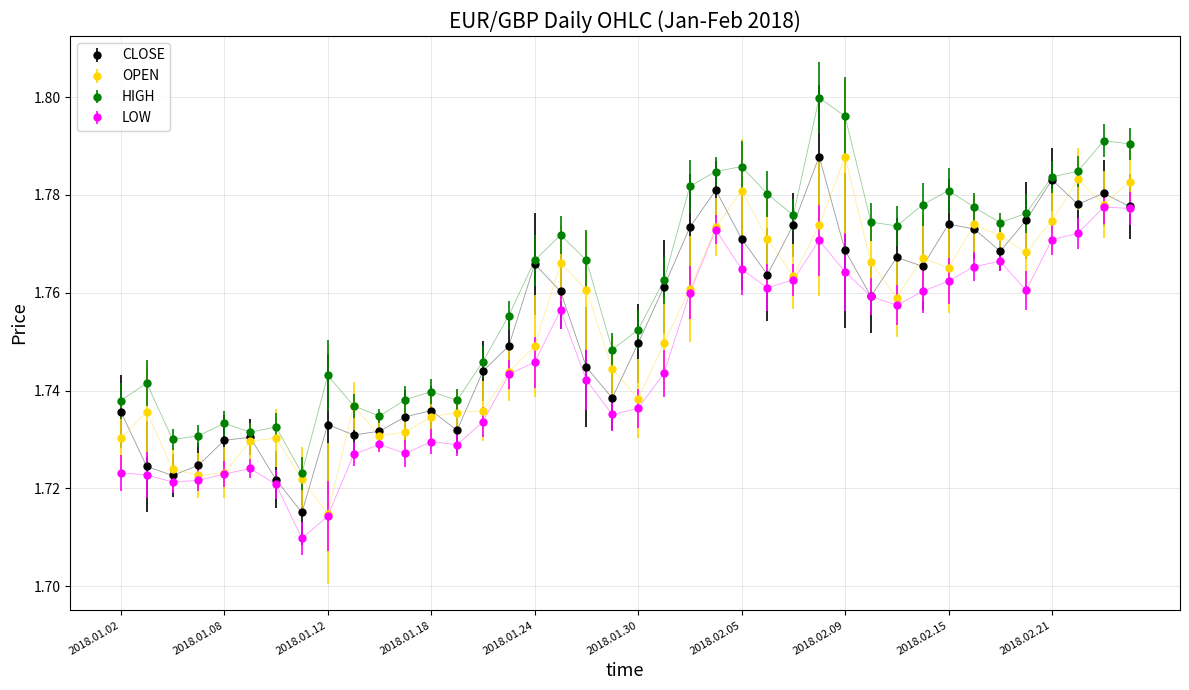

True or false: HIGH has more than 0 interior local peaks.

True